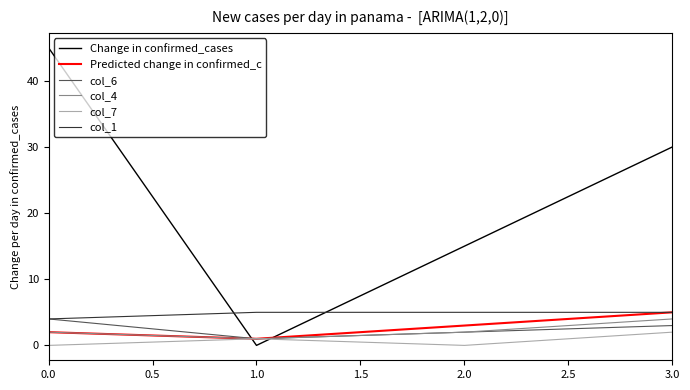

How many intersections are there between Change in confirmed_cases and col_6?

2